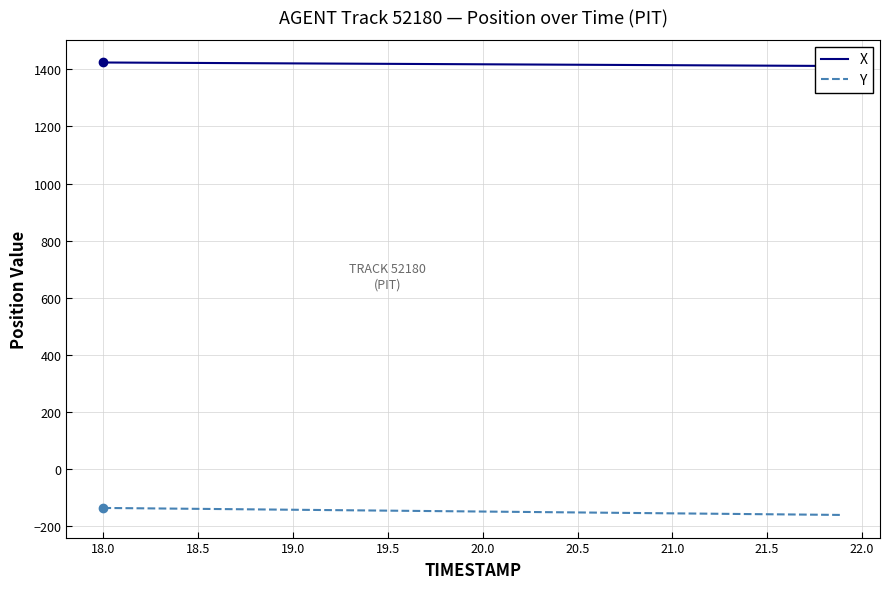

What is the lowest value of the Y series?

-159.7